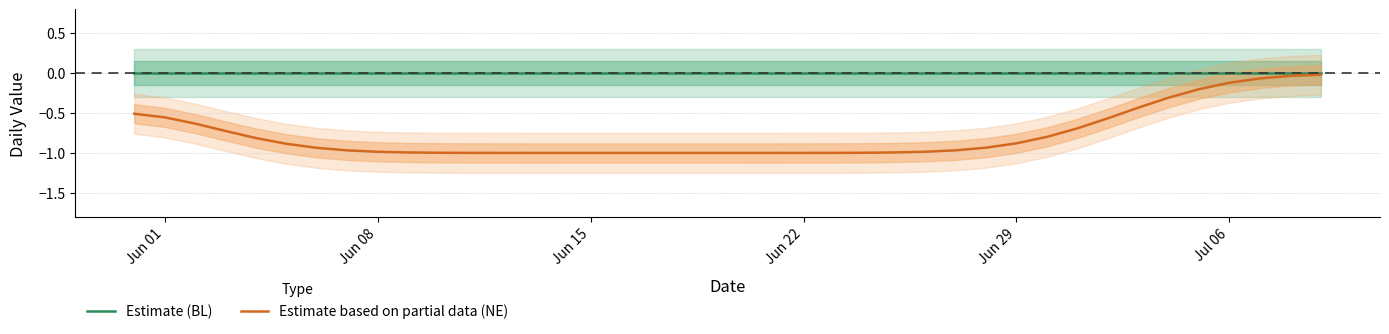

How many lines are shown in the chart?

2